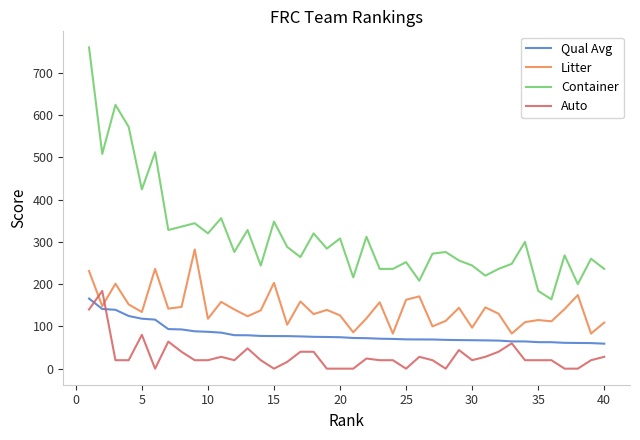

Which series has the widest spread of values?

Container